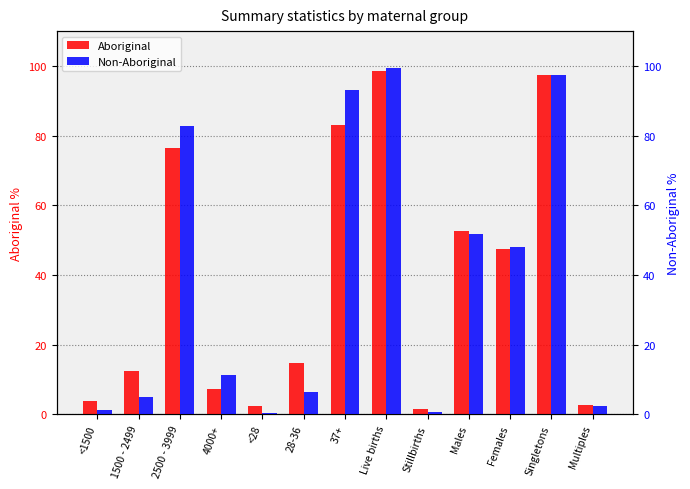

At which label does Non-Aboriginal first exceed 11?

2500 - 3999